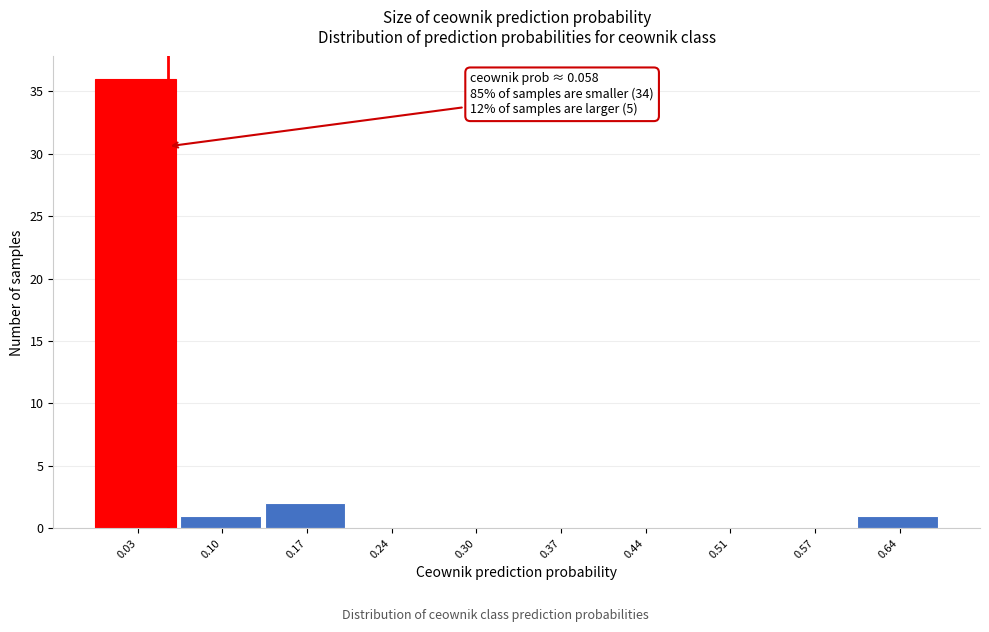

Over which range of the x-axis is the bar tallest?

0.00 to 0.07